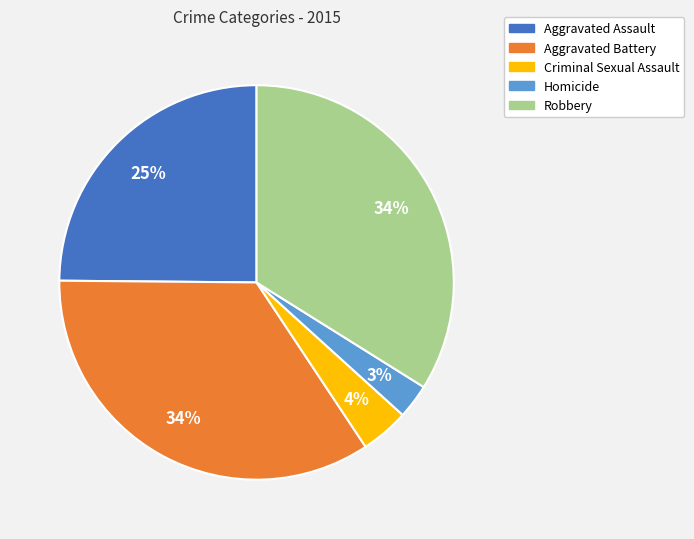

To the nearest percent, what percentage of the pie is Robbery?

34%